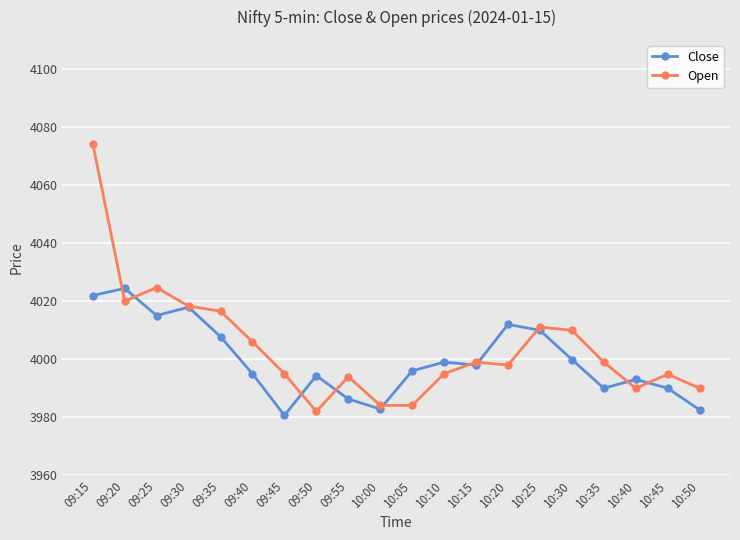

Rank the series by their maximum value, from highest to lowest.

Open, Close